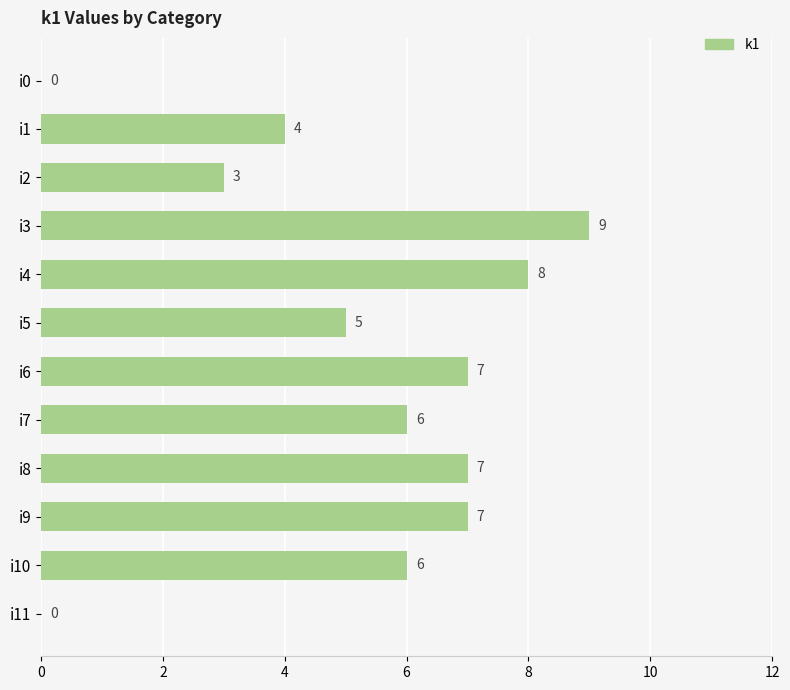

True or false: the data shows 3 at i4.

False